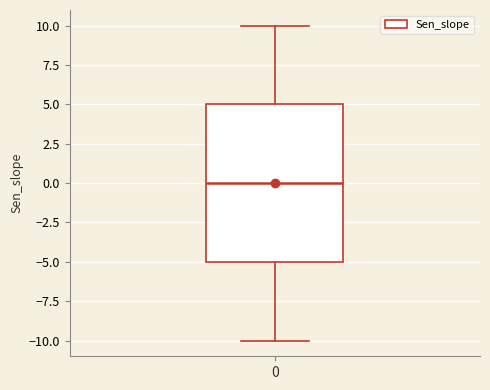

Read this box plot against the y-axis: the position of the median line, the range covered by the box, and the ends of both whiskers. The values are not printed on the chart, so give them approximately, as read against the axis.

median 0, box -5 to 5, whiskers -10 to 10